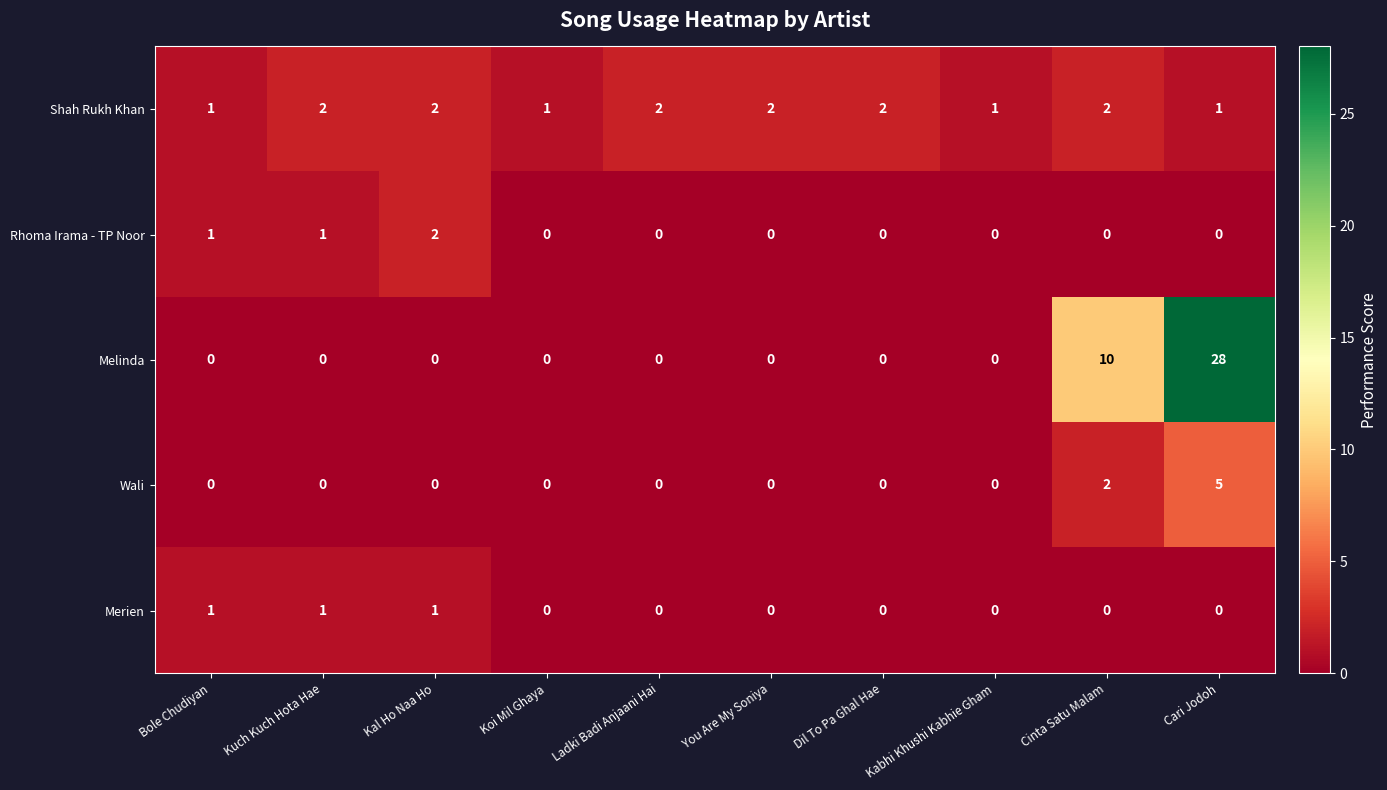

At how many categories does at least one series exceed 6?

2